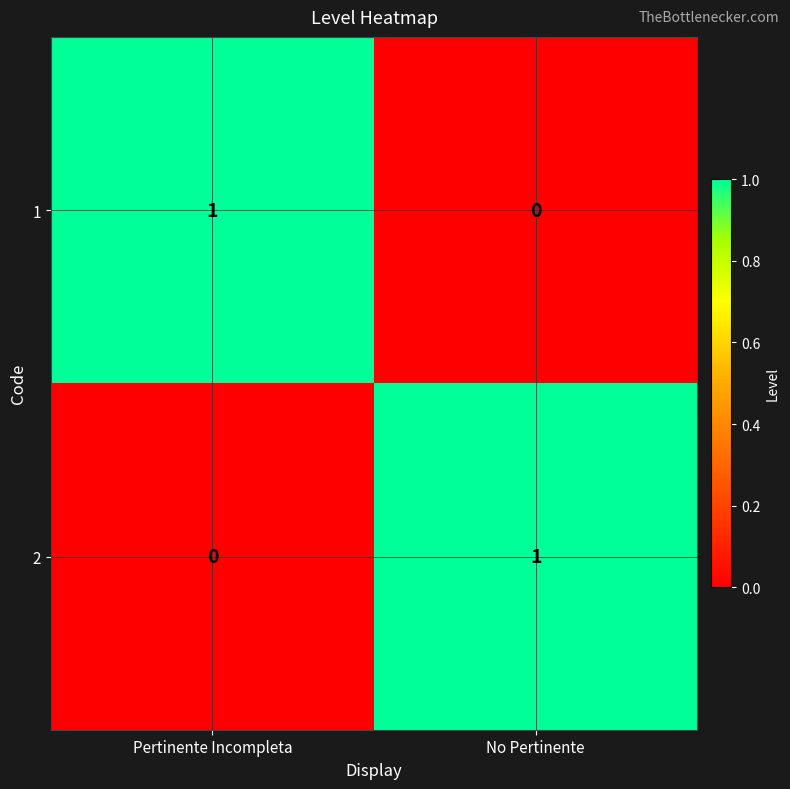

Reading left to right, transcribe all the data shown in this chart.

1: 1	0
2: 0	1